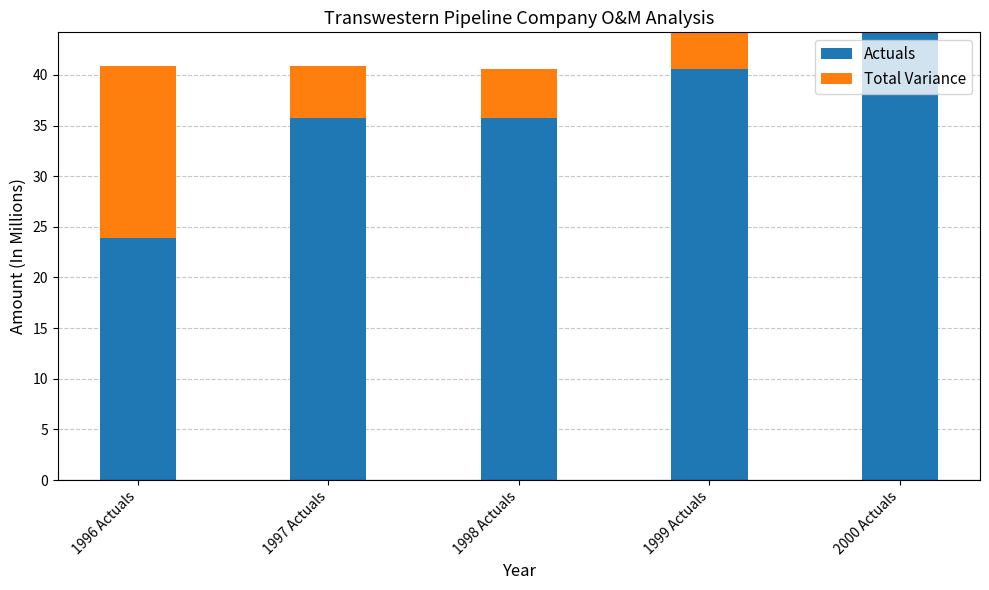

Is the value of Total Variance at 1998 Actuals greater than the value of Actuals at 2000 Actuals?

No